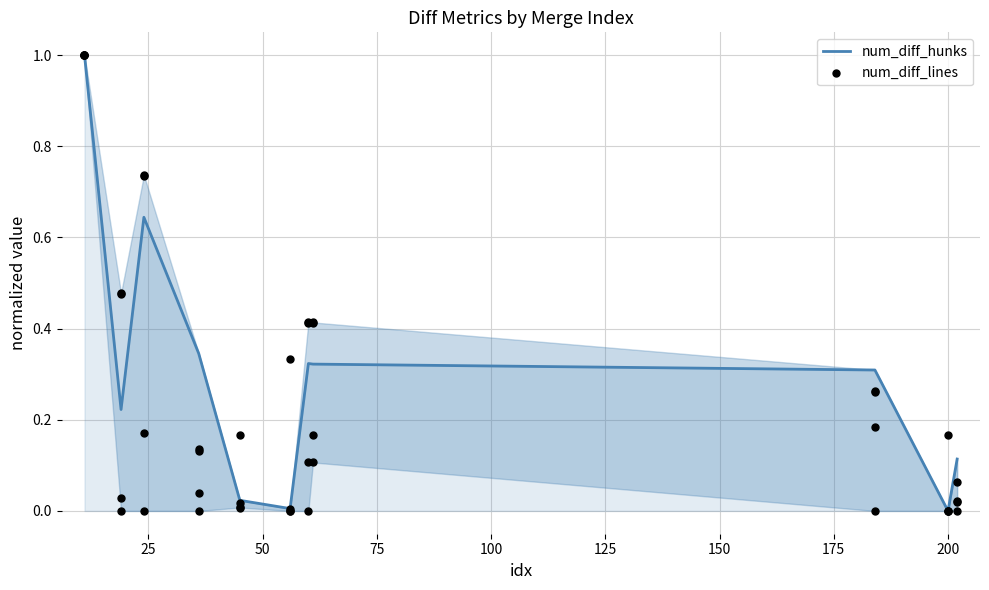

What is the maximum value for num_diff_hunks?

1.0